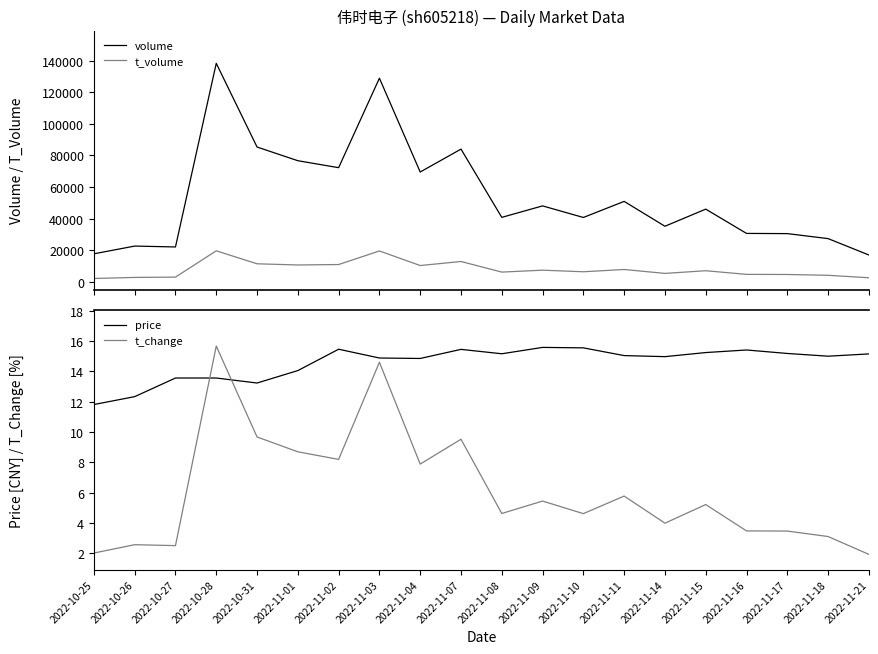

Reading left to right, what are all the values shown in this chart?

volume: 17715.0	22615.0	22055.0	138313.0	85324.0	76657.0	72247.0	128897.0	69507.0	84005.0	40794.0	48053.0	40724.0	50908.0	35161.0	46006.0	30628.0	30503.0	27337.0	16965.0
t_volume: 2103.0	2770.0	2966.0	19612.0	11398.0	10643.0	10932.0	19525.0	10291.0	12855.0	6141.0	7355.0	6345.0	7786.0	5315.0	6999.0	4699.0	4627.0	4112.0	2551.0
price: 11.8	12.3	13.6	13.6	13.2	14.1	15.5	14.9	14.8	15.4	15.2	15.6	15.6	15.0	15.0	15.2	15.4	15.2	15.0	15.2
t_change: 2.0	2.6	2.5	15.7	9.7	8.7	8.2	14.6	7.9	9.5	4.6	5.4	4.6	5.8	4.0	5.2	3.5	3.5	3.1	1.9